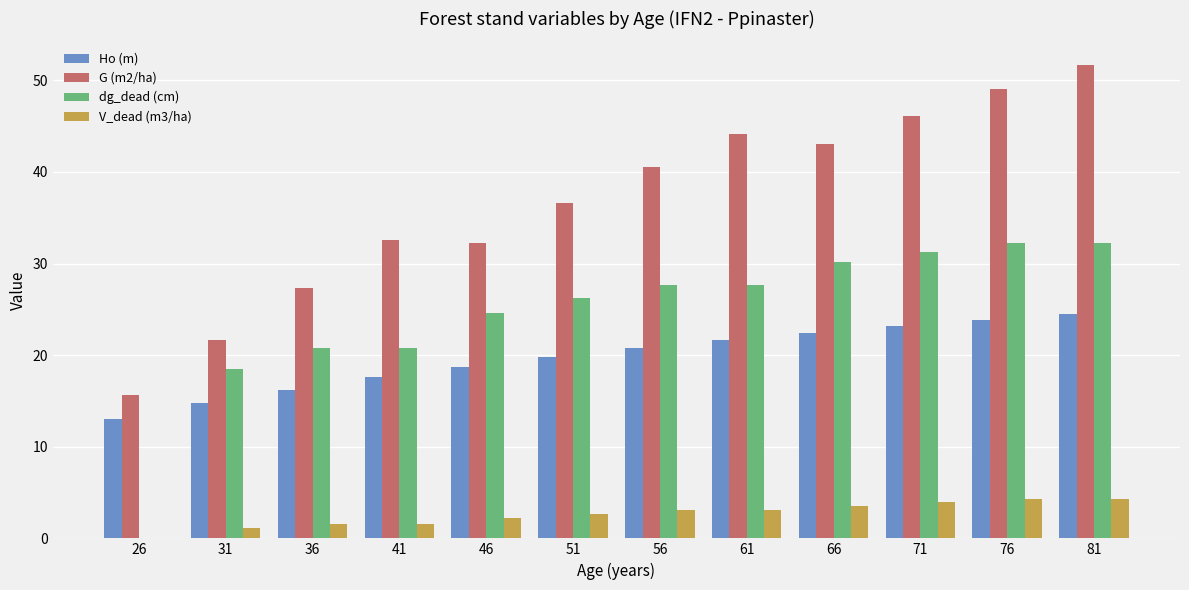

Which series changed the most between 31 and 76?

G (m2/ha)